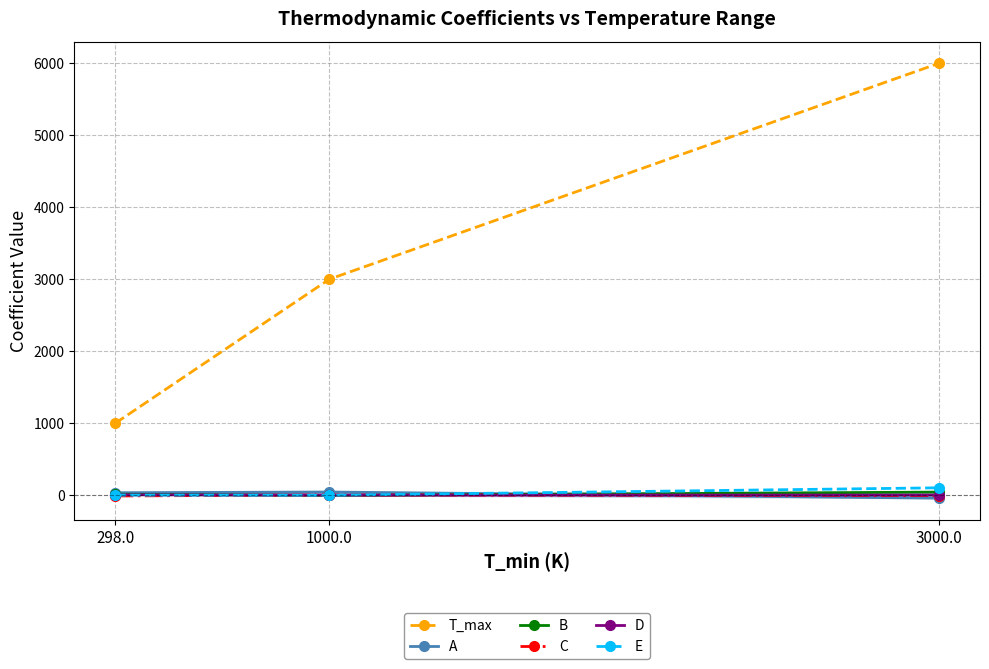

What is the difference between the E values at 298.0 and 1000.0?

1.9